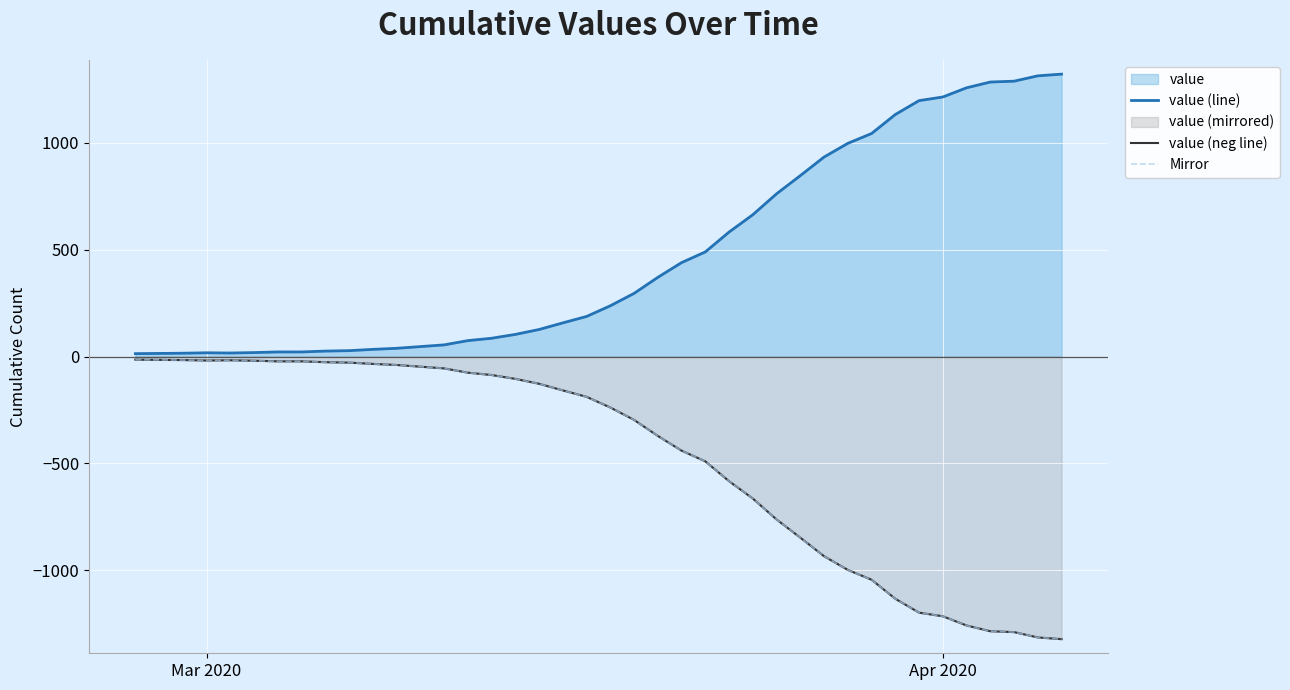

True or false: value (line) and Mirror intersect in this chart.

False